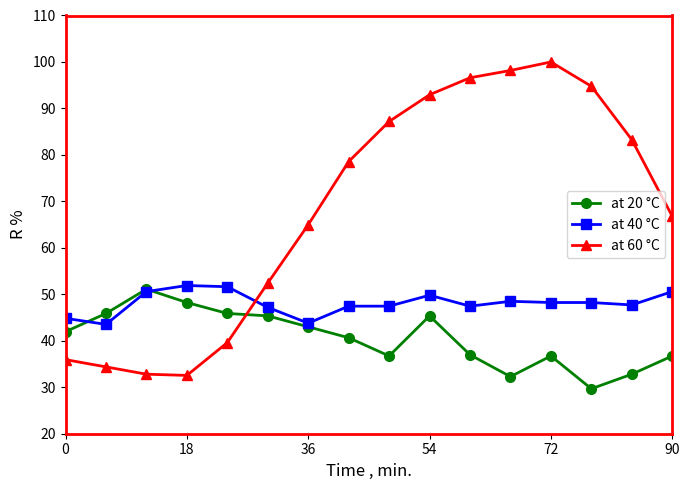

What is the lowest value of the at 60 °C series?

32.5